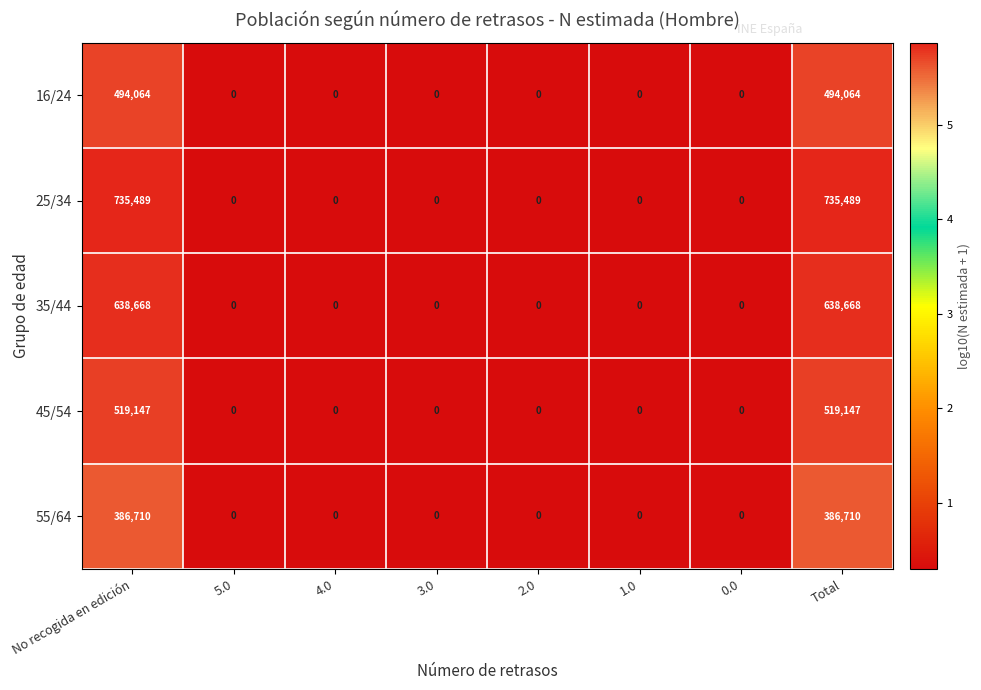

Rank the series at No recogida en edición from lowest to highest value.

55/64, 16/24, 45/54, 35/44, 25/34